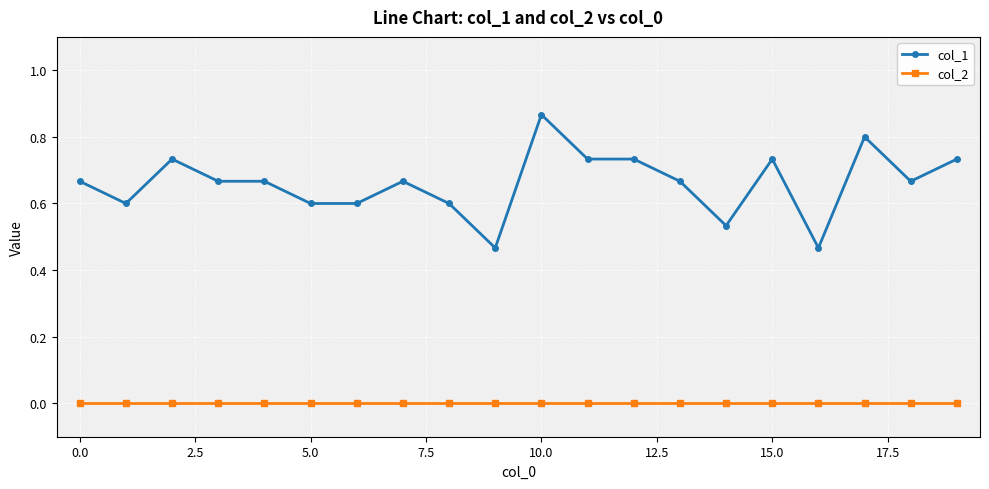

List the series in order of their overall mean, lowest first.

col_2, col_1